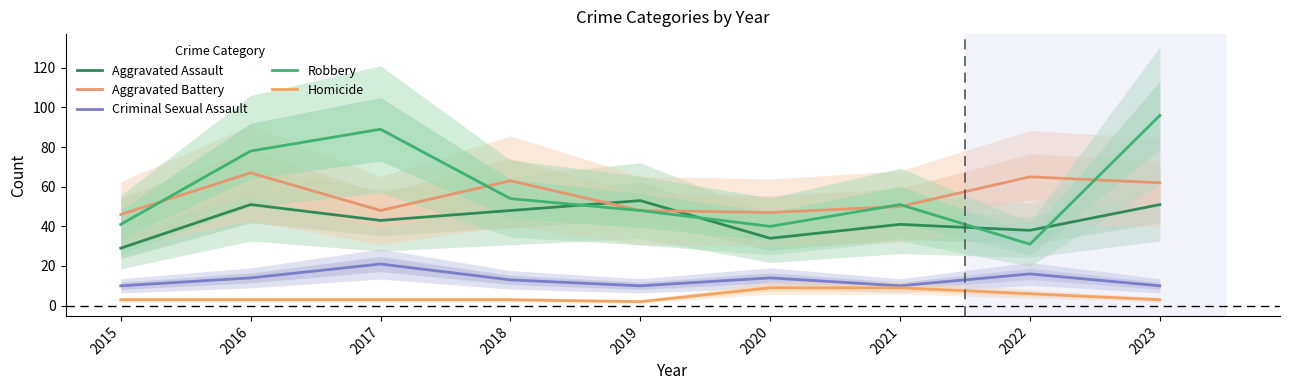

Does the chart display data point markers on the line(s)?

No